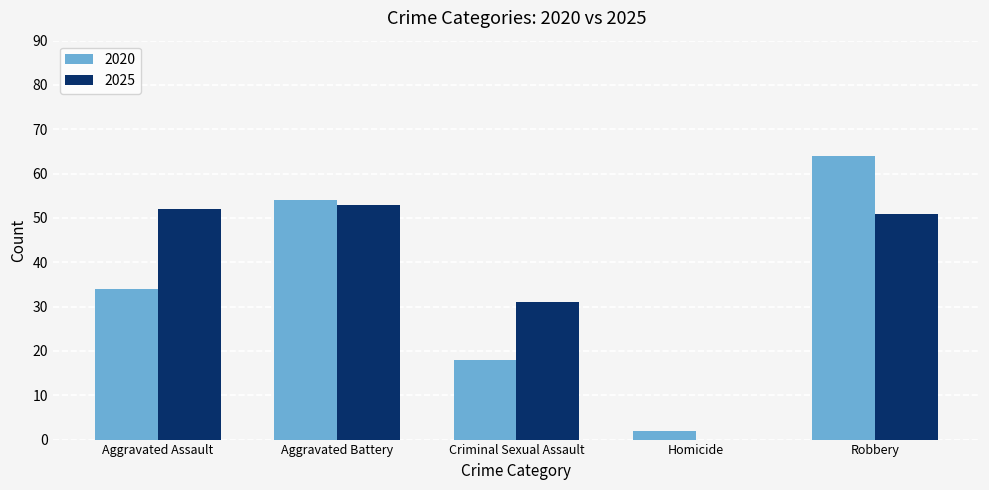

What is the highest value of the 2020 series?

64